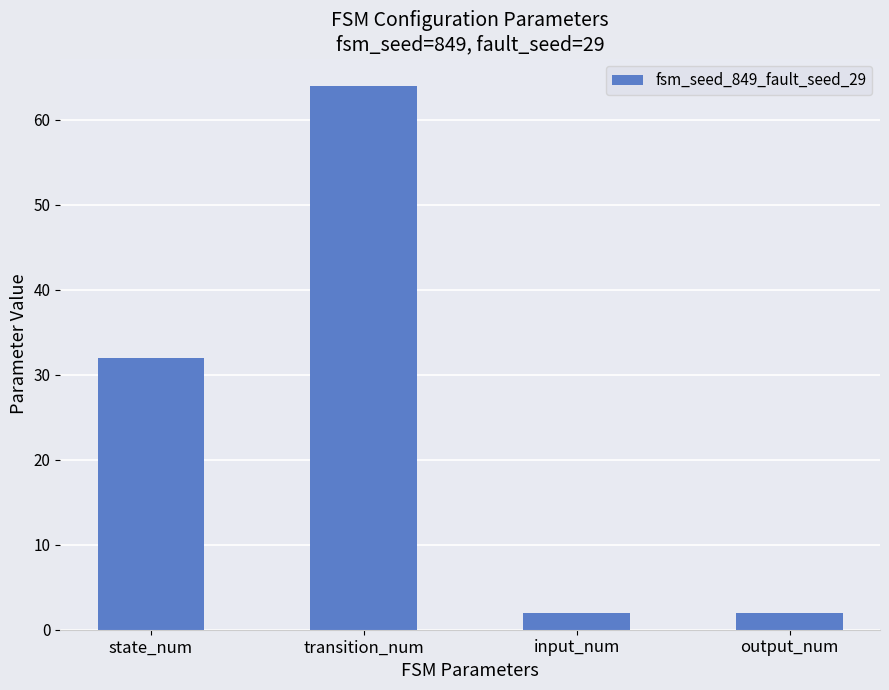

What is the label of the 4th bar from the right?

state_num